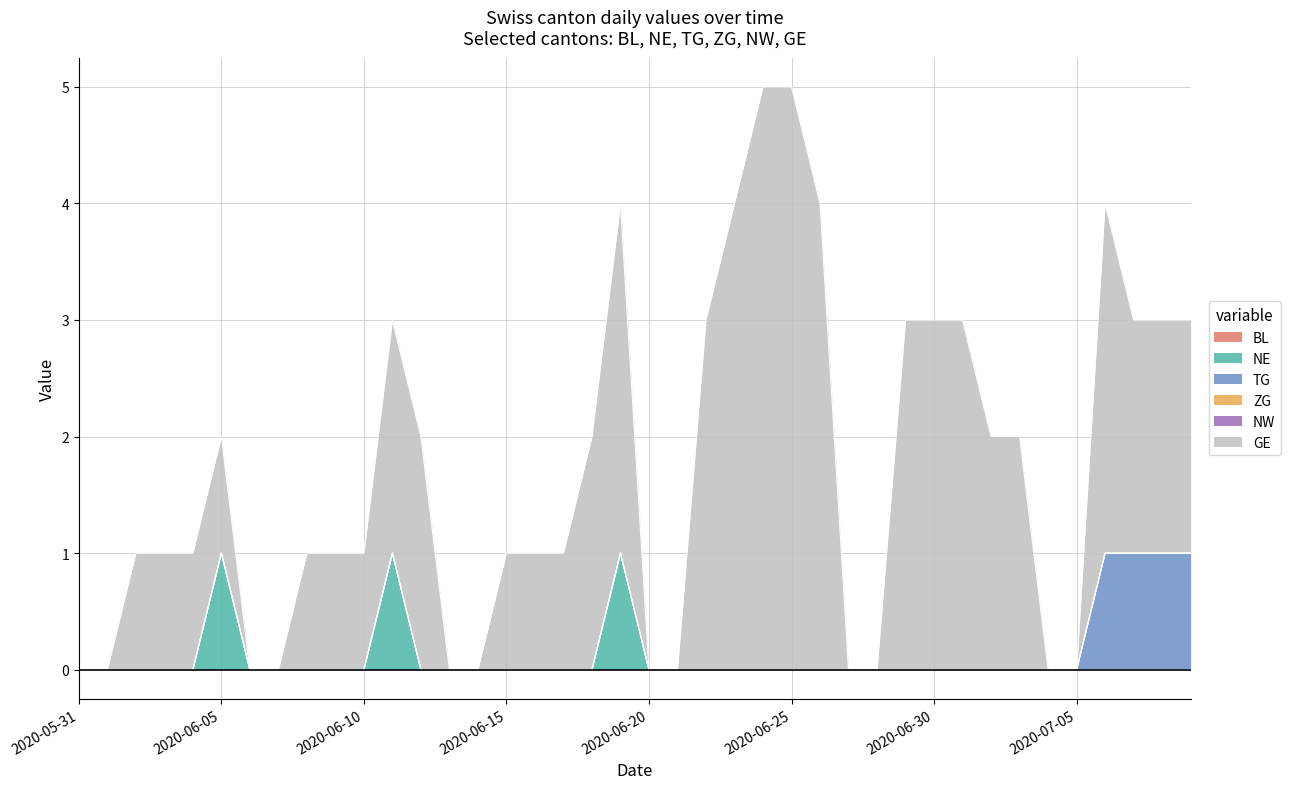

Reading left to right, transcribe all the data shown in this chart.

BL: 2020-05-31=0	2020-06-01=0	2020-06-02=0	2020-06-03=0	2020-06-04=0	2020-06-05=0	2020-06-06=0	2020-06-07=0	2020-06-08=0	2020-06-09=0	2020-06-10=0	2020-06-11=0	2020-06-12=0	2020-06-13=0	2020-06-14=0	2020-06-15=0	2020-06-16=0	2020-06-17=0	2020-06-18=0	2020-06-19=0	2020-06-20=0	2020-06-21=0	2020-06-22=0	2020-06-23=0	2020-06-24=0	2020-06-25=0	2020-06-26=0	2020-06-27=0	2020-06-28=0	2020-06-29=0	2020-06-30=0	2020-07-01=0	2020-07-02=0	2020-07-03=0	2020-07-04=0	2020-07-05=0	2020-07-06=0	2020-07-07=0	2020-07-08=0	2020-07-09=0
NE: 2020-05-31=0	2020-06-01=0	2020-06-02=0	2020-06-03=0	2020-06-04=0	2020-06-05=1	2020-06-06=0	2020-06-07=0	2020-06-08=0	2020-06-09=0	2020-06-10=0	2020-06-11=1	2020-06-12=0	2020-06-13=0	2020-06-14=0	2020-06-15=0	2020-06-16=0	2020-06-17=0	2020-06-18=0	2020-06-19=1	2020-06-20=0	2020-06-21=0	2020-06-22=0	2020-06-23=0	2020-06-24=0	2020-06-25=0	2020-06-26=0	2020-06-27=0	2020-06-28=0	2020-06-29=0	2020-06-30=0	2020-07-01=0	2020-07-02=0	2020-07-03=0	2020-07-04=0	2020-07-05=0	2020-07-06=0	2020-07-07=0	2020-07-08=0	2020-07-09=0
TG: 2020-05-31=0	2020-06-01=0	2020-06-02=0	2020-06-03=0	2020-06-04=0	2020-06-05=0	2020-06-06=0	2020-06-07=0	2020-06-08=0	2020-06-09=0	2020-06-10=0	2020-06-11=0	2020-06-12=0	2020-06-13=0	2020-06-14=0	2020-06-15=0	2020-06-16=0	2020-06-17=0	2020-06-18=0	2020-06-19=0	2020-06-20=0	2020-06-21=0	2020-06-22=0	2020-06-23=0	2020-06-24=0	2020-06-25=0	2020-06-26=0	2020-06-27=0	2020-06-28=0	2020-06-29=0	2020-06-30=0	2020-07-01=0	2020-07-02=0	2020-07-03=0	2020-07-04=0	2020-07-05=0	2020-07-06=1	2020-07-07=1	2020-07-08=1	2020-07-09=1
ZG: 2020-05-31=0	2020-06-01=0	2020-06-02=0	2020-06-03=0	2020-06-04=0	2020-06-05=0	2020-06-06=0	2020-06-07=0	2020-06-08=0	2020-06-09=0	2020-06-10=0	2020-06-11=0	2020-06-12=0	2020-06-13=0	2020-06-14=0	2020-06-15=0	2020-06-16=0	2020-06-17=0	2020-06-18=0	2020-06-19=0	2020-06-20=0	2020-06-21=0	2020-06-22=0	2020-06-23=0	2020-06-24=0	2020-06-25=0	2020-06-26=0	2020-06-27=0	2020-06-28=0	2020-06-29=0	2020-06-30=0	2020-07-01=0	2020-07-02=0	2020-07-03=0	2020-07-04=0	2020-07-05=0	2020-07-06=0	2020-07-07=0	2020-07-08=0	2020-07-09=0
NW: 2020-05-31=0	2020-06-01=0	2020-06-02=0	2020-06-03=0	2020-06-04=0	2020-06-05=0	2020-06-06=0	2020-06-07=0	2020-06-08=0	2020-06-09=0	2020-06-10=0	2020-06-11=0	2020-06-12=0	2020-06-13=0	2020-06-14=0	2020-06-15=0	2020-06-16=0	2020-06-17=0	2020-06-18=0	2020-06-19=0	2020-06-20=0	2020-06-21=0	2020-06-22=0	2020-06-23=0	2020-06-24=0	2020-06-25=0	2020-06-26=0	2020-06-27=0	2020-06-28=0	2020-06-29=0	2020-06-30=0	2020-07-01=0	2020-07-02=0	2020-07-03=0	2020-07-04=0	2020-07-05=0	2020-07-06=0	2020-07-07=0	2020-07-08=0	2020-07-09=0
GE: 2020-05-31=0	2020-06-01=0	2020-06-02=1	2020-06-03=1	2020-06-04=1	2020-06-05=1	2020-06-06=0	2020-06-07=0	2020-06-08=1	2020-06-09=1	2020-06-10=1	2020-06-11=2	2020-06-12=2	2020-06-13=0	2020-06-14=0	2020-06-15=1	2020-06-16=1	2020-06-17=1	2020-06-18=2	2020-06-19=3	2020-06-20=0	2020-06-21=0	2020-06-22=3	2020-06-23=4	2020-06-24=5	2020-06-25=5	2020-06-26=4	2020-06-27=0	2020-06-28=0	2020-06-29=3	2020-06-30=3	2020-07-01=3	2020-07-02=2	2020-07-03=2	2020-07-04=0	2020-07-05=0	2020-07-06=3	2020-07-07=2	2020-07-08=2	2020-07-09=2